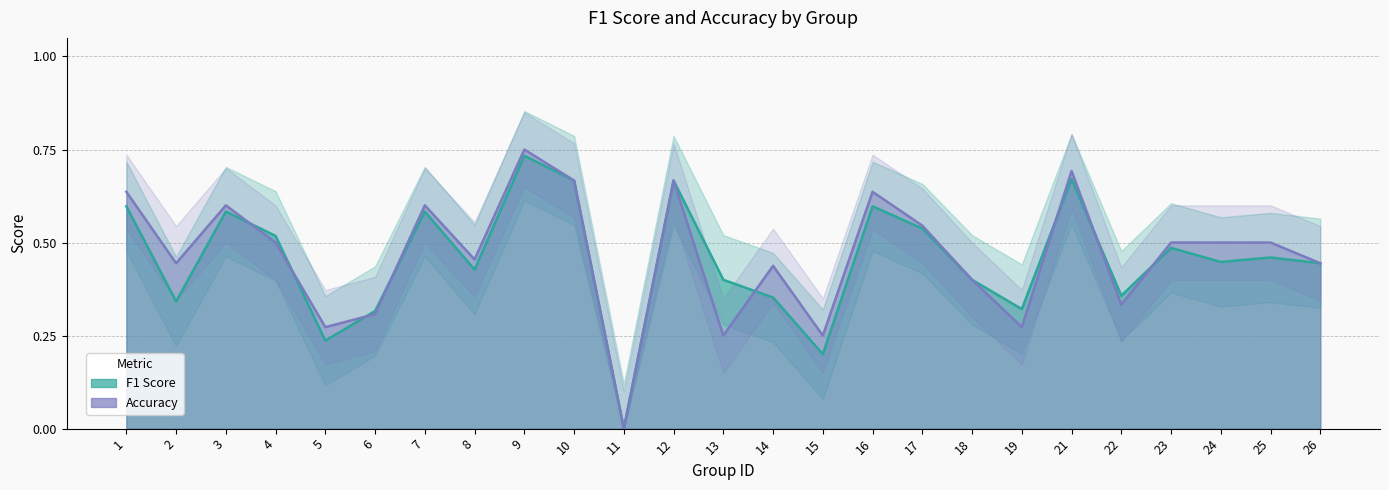

How many intersections are there between f1 and accuracy?

8